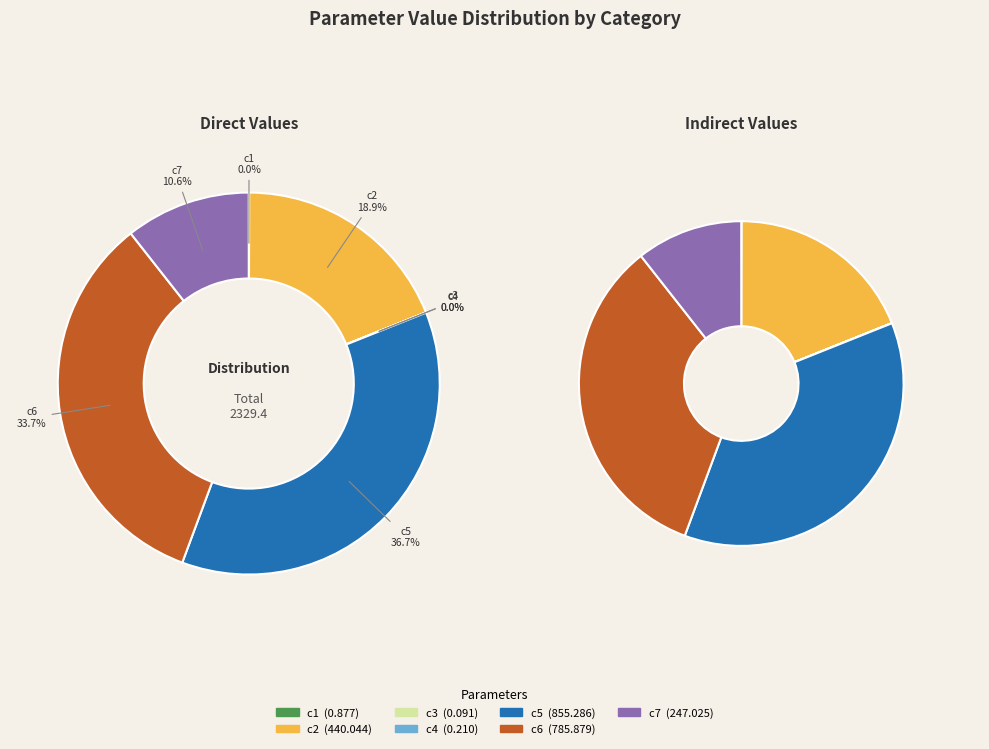

To the nearest percent, what is the average slice percentage?

14%